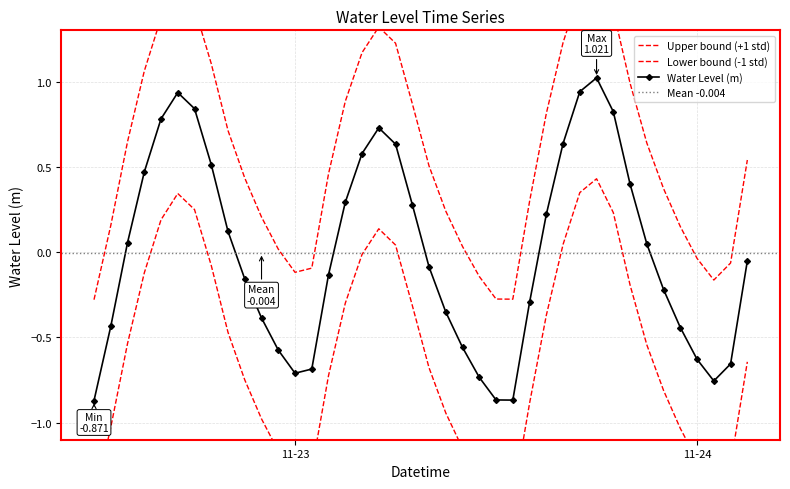

What is the label of the 24th point from the left?

2022-11-23 11:00:00